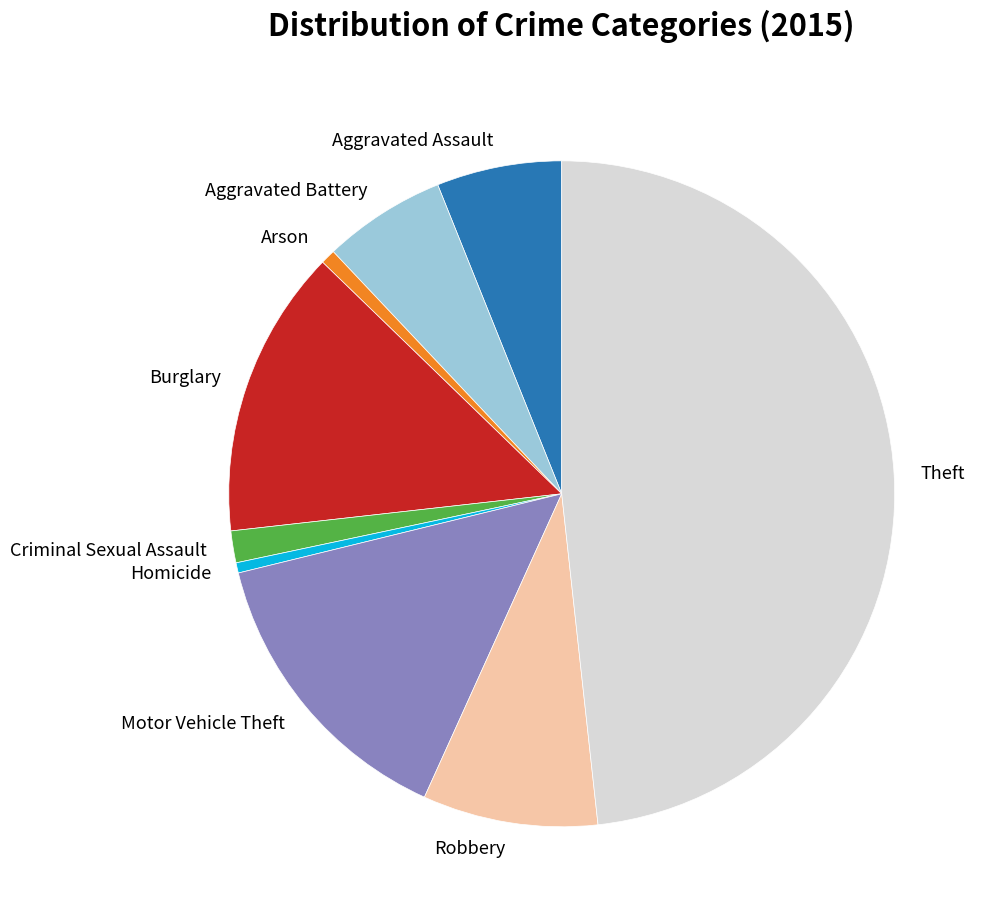

What is the largest slice in the pie chart?

Theft